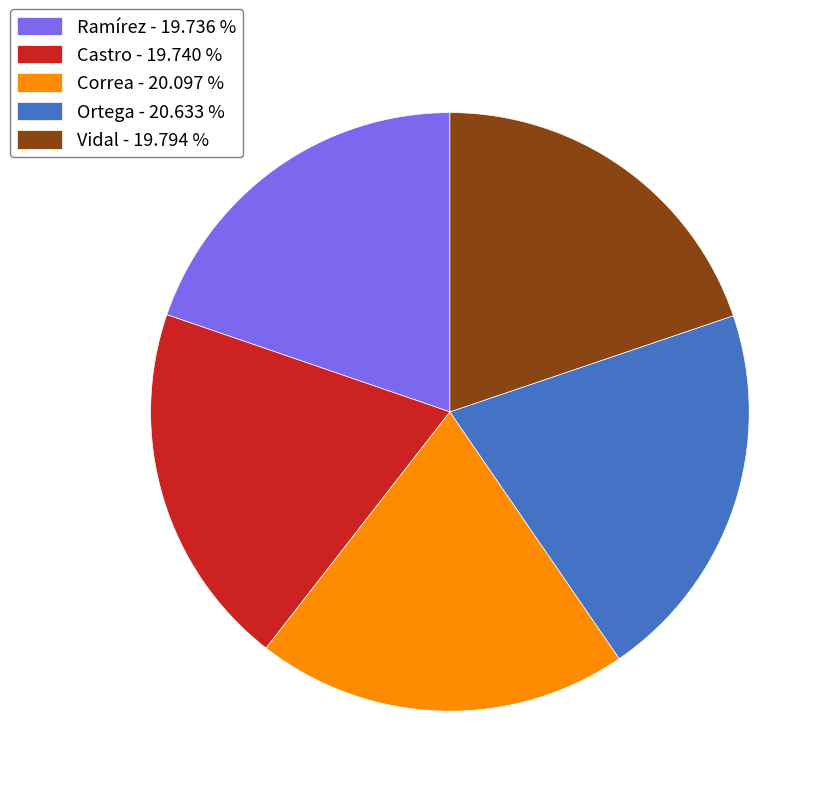

Is the sum of Correa - 20.097 % and Vidal - 19.794 % greater than half?

No